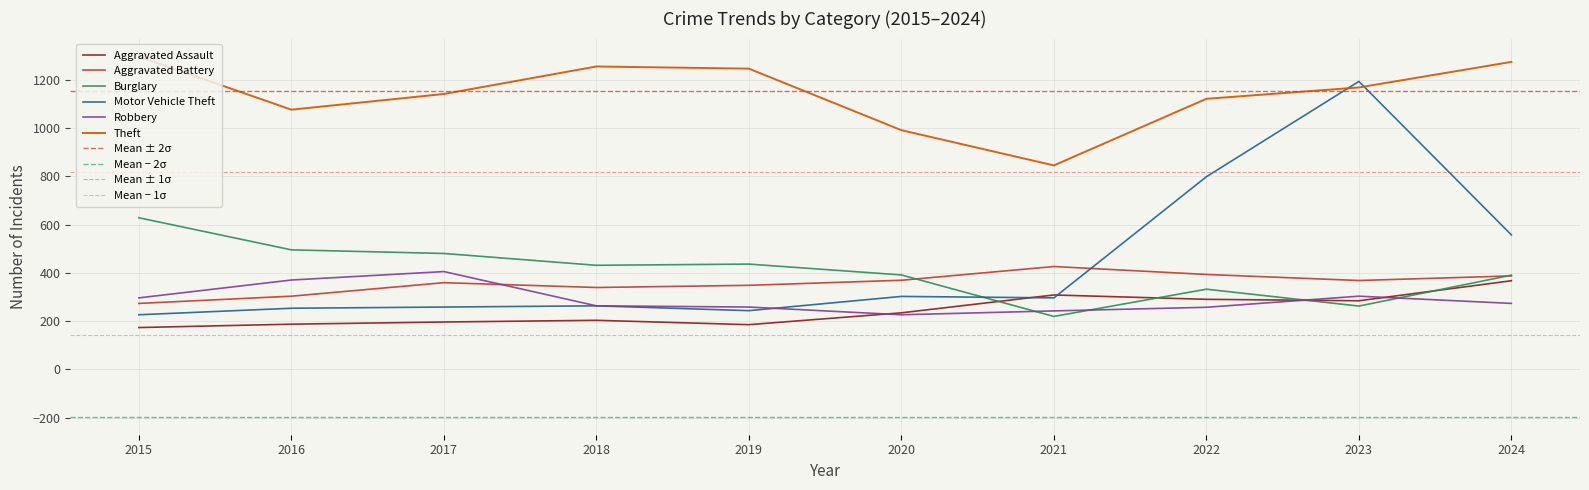

Which series has the largest total across all categories?

Theft